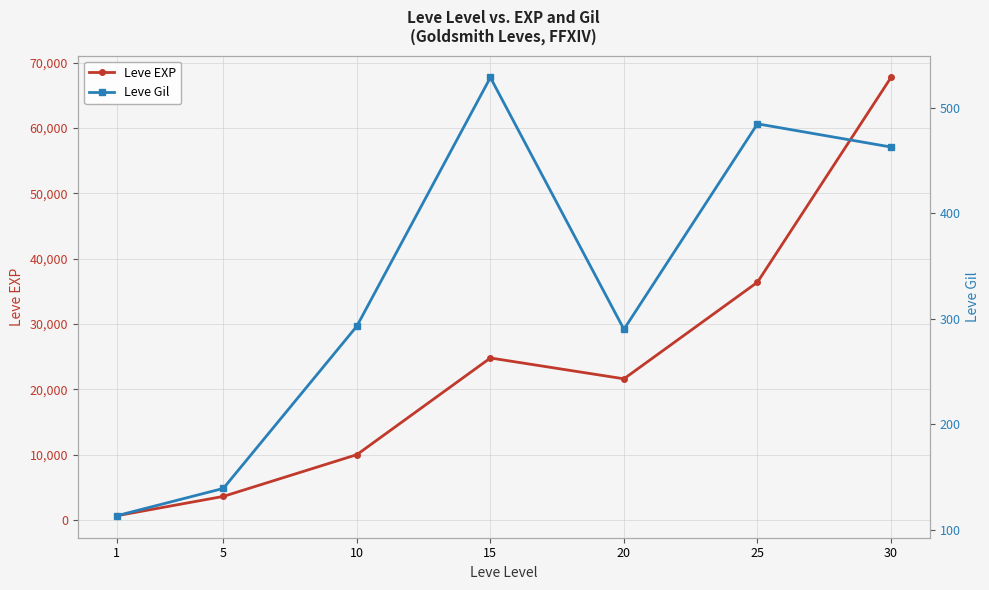

In Leve Gil, how many points are lower than both neighbors (excluding endpoints)?

1